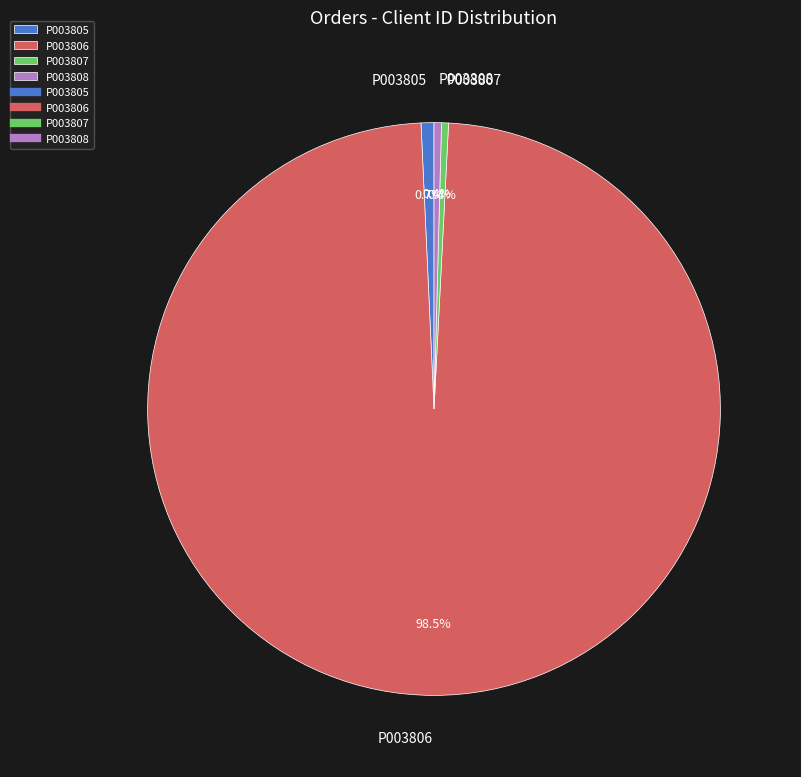

Does P003806 account for over 50% of the chart?

Yes